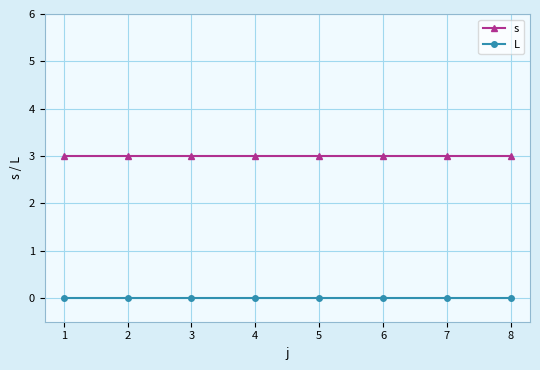

Reading left to right, transcribe all the data shown in this chart.

s: 3	3	3	3	3	3	3	3
L: 0	0	0	0	0	0	0	0